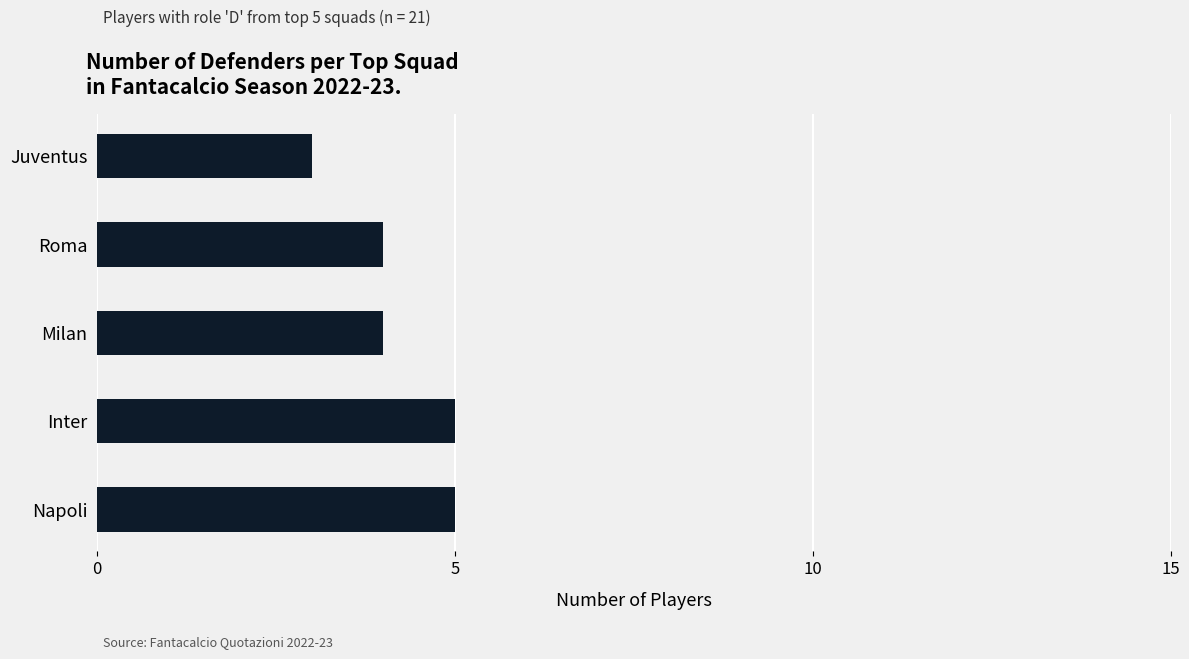

Are the bars horizontal?

Yes